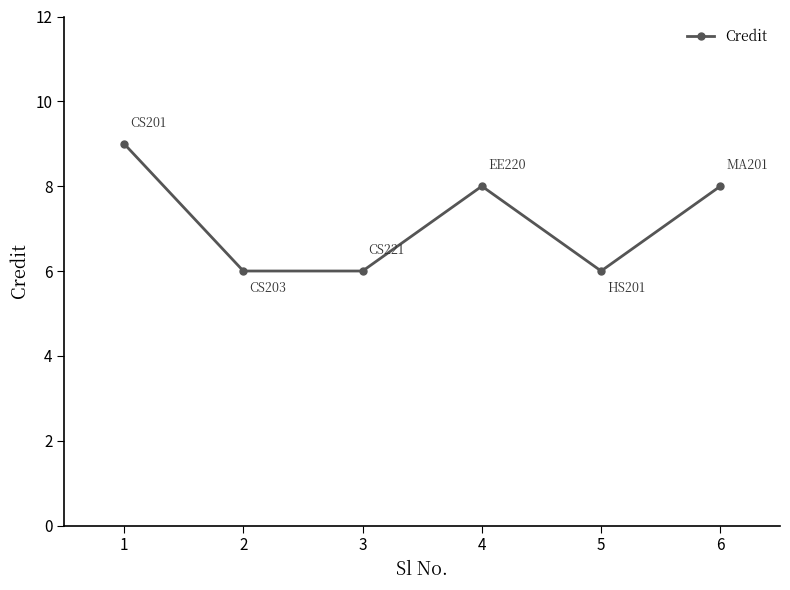

What is the minimum value shown in the chart?

6